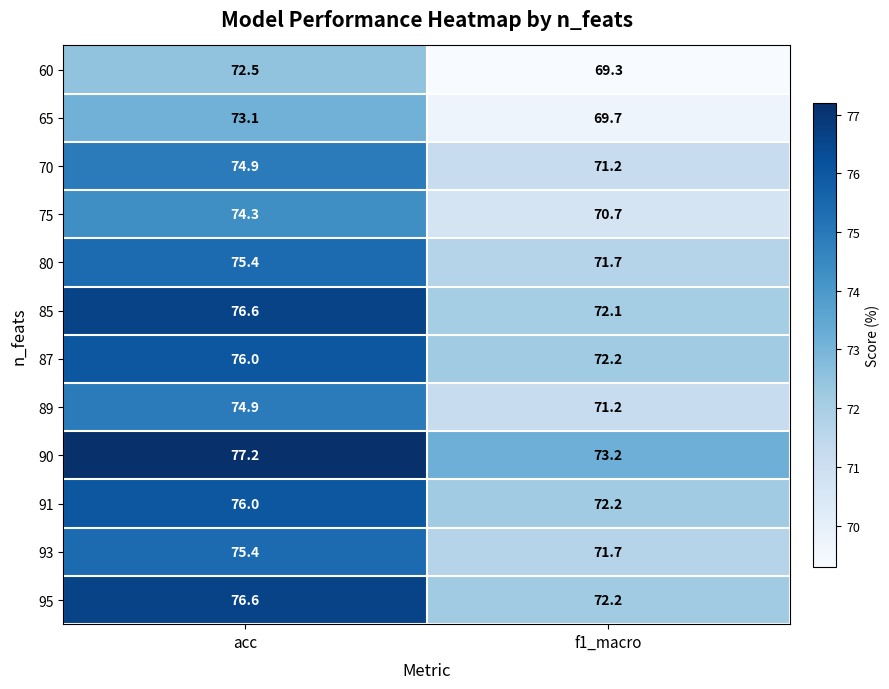

What is the average value of the 60 series?

70.9